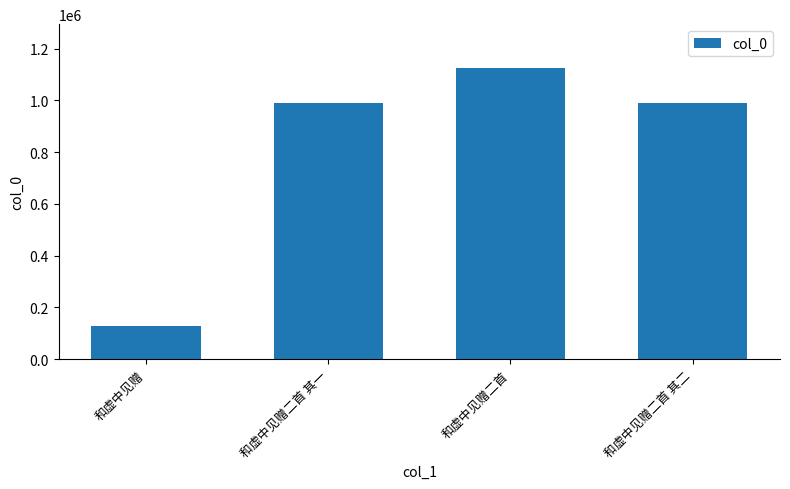

True or false: the data shows 1126223 at 和虚中见赠二首.

True